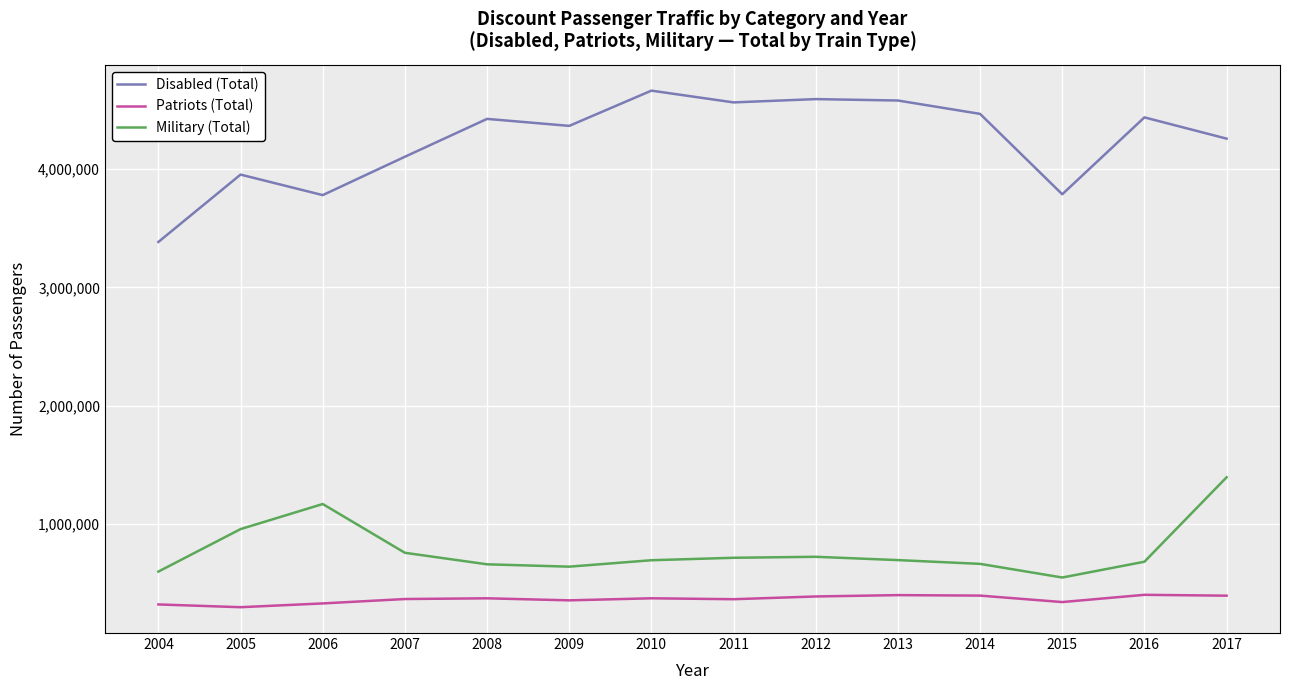

What is the greatest value displayed?

4664194